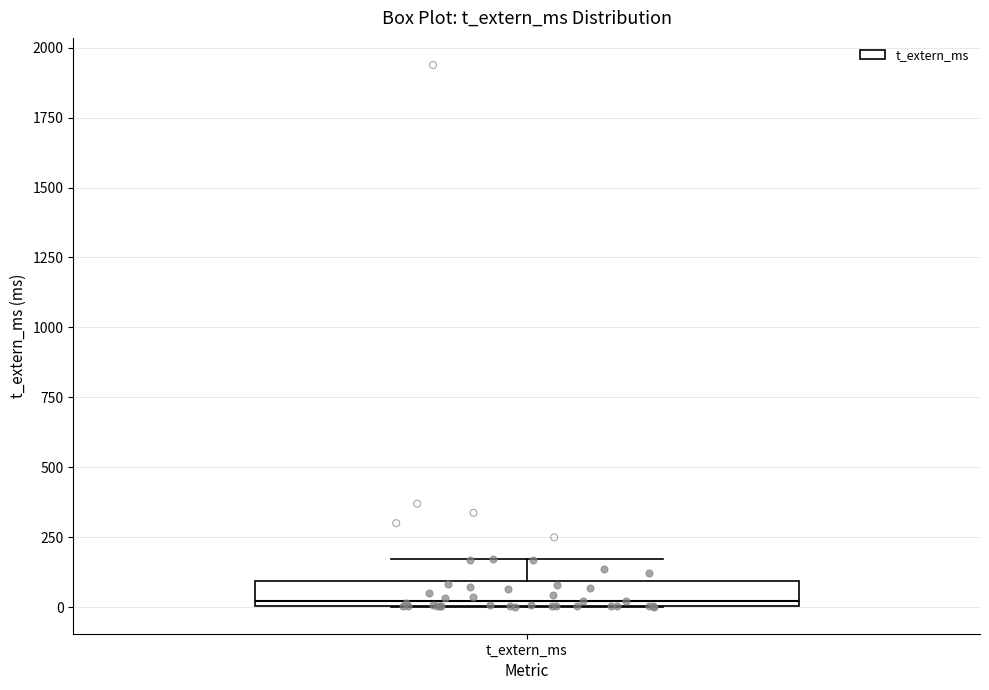

Where is the upper edge of the box for t_extern_ms on the y-axis? The values are not printed on the chart, so give them approximately, as read against the axis.

100